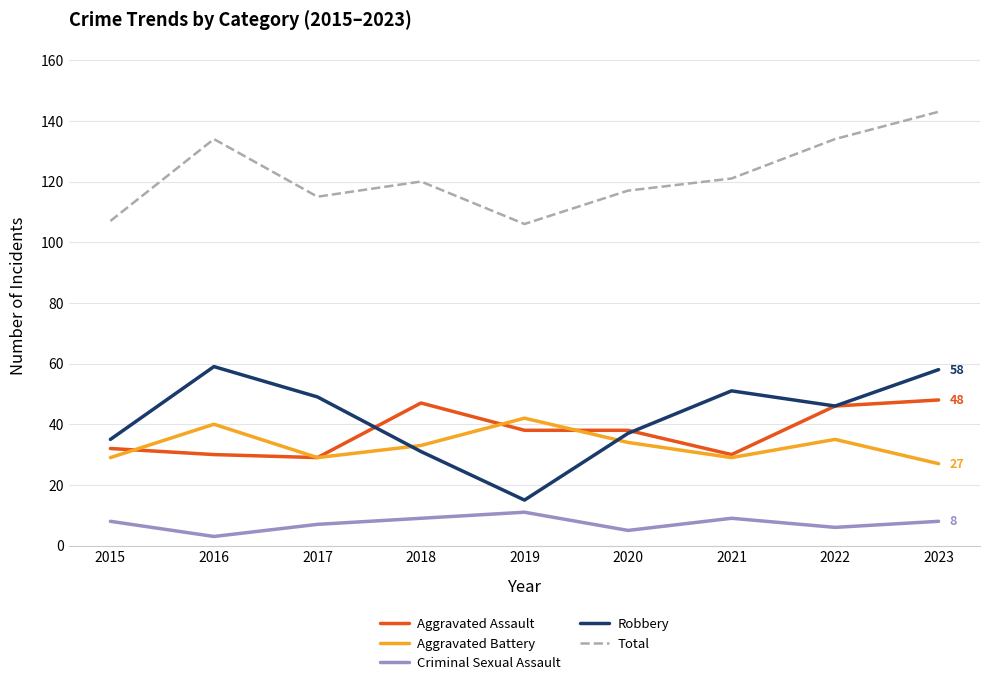

Does the chart display data point markers on the line(s)?

No